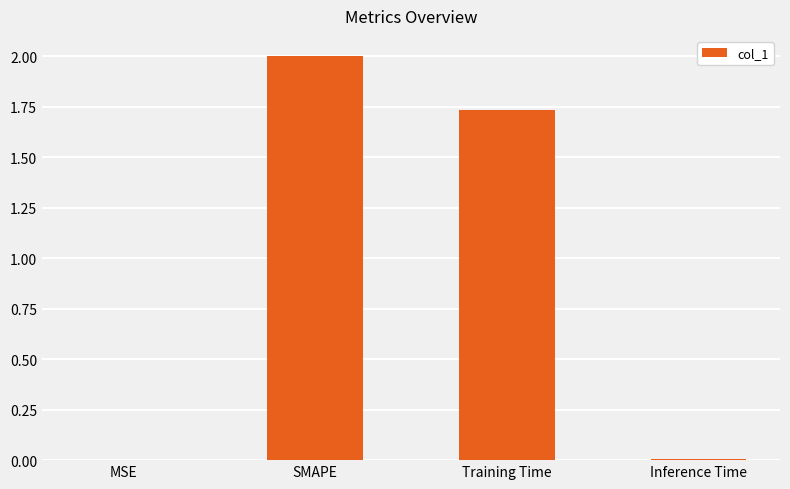

The value at Training Time is 3.0. True or false?

False